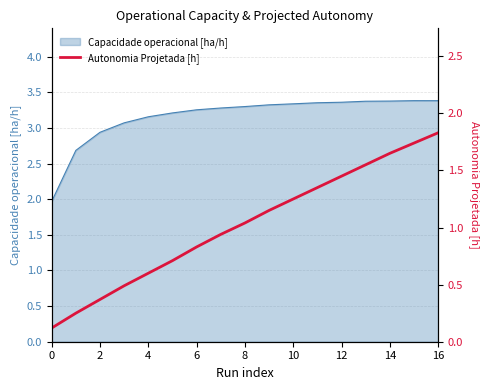

What is the lowest value of the Capacidade operacional [ha/h] series?

2.0